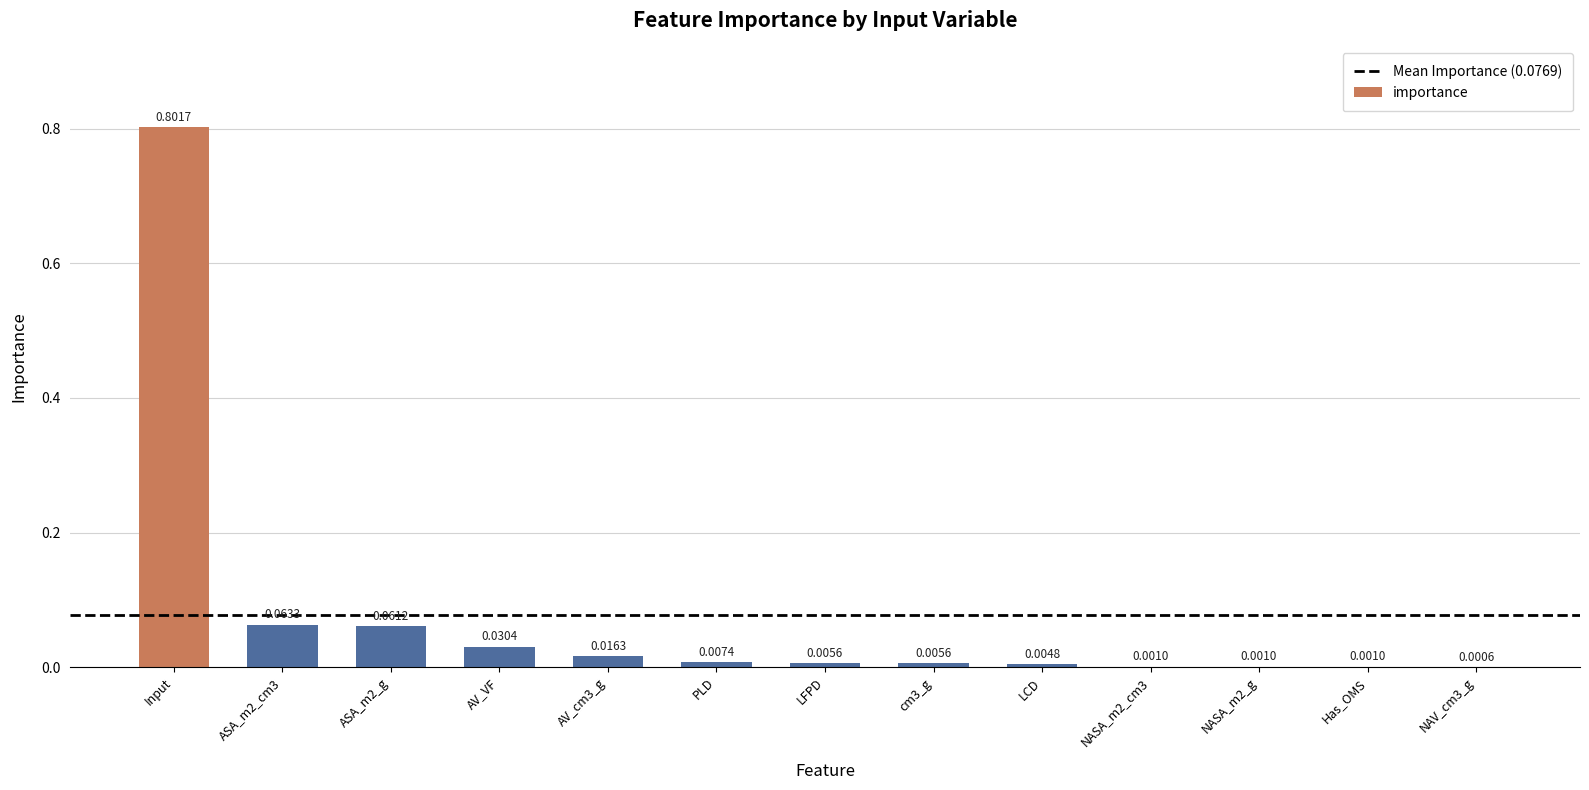

What is the greatest value displayed?

0.8